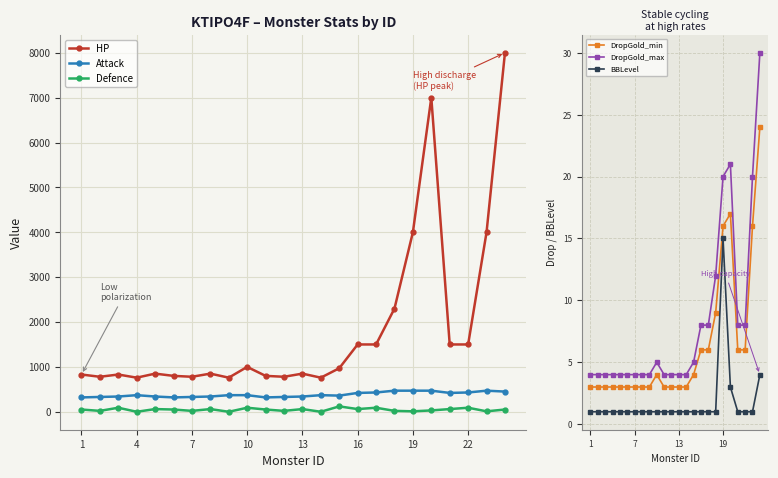

The value of Defence at 13 is 60. True or false?

True